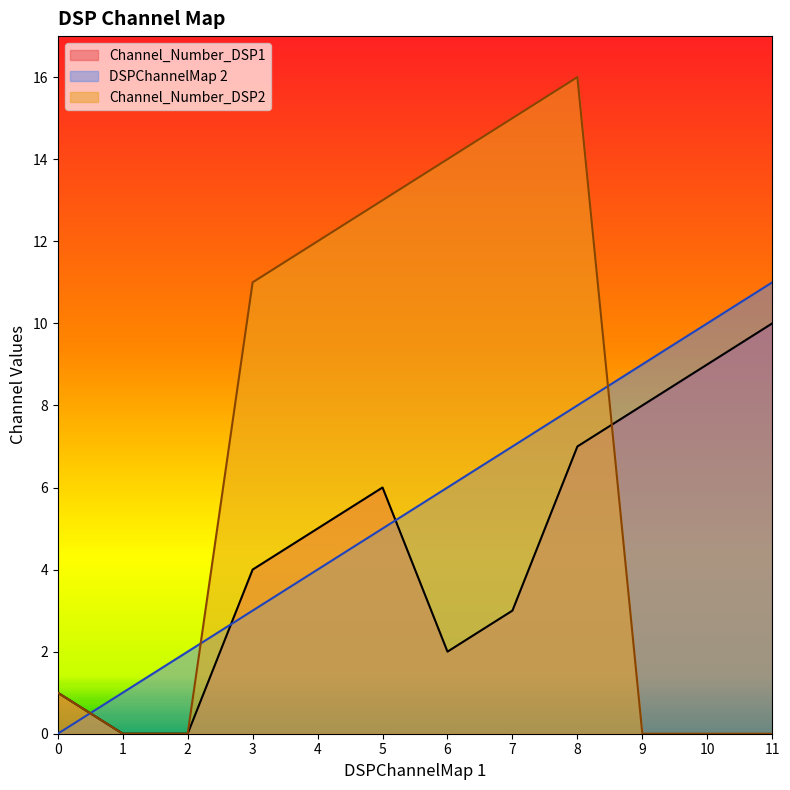

True or false: Channel_Number_DSP2 and DSPChannelMap 2 cross at least once.

True